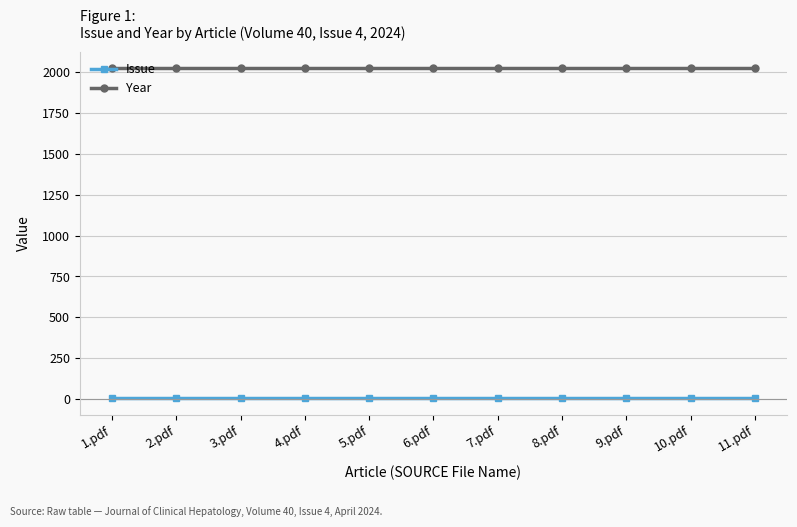

What is the spread (max minus min) of values at 1.pdf?

2020